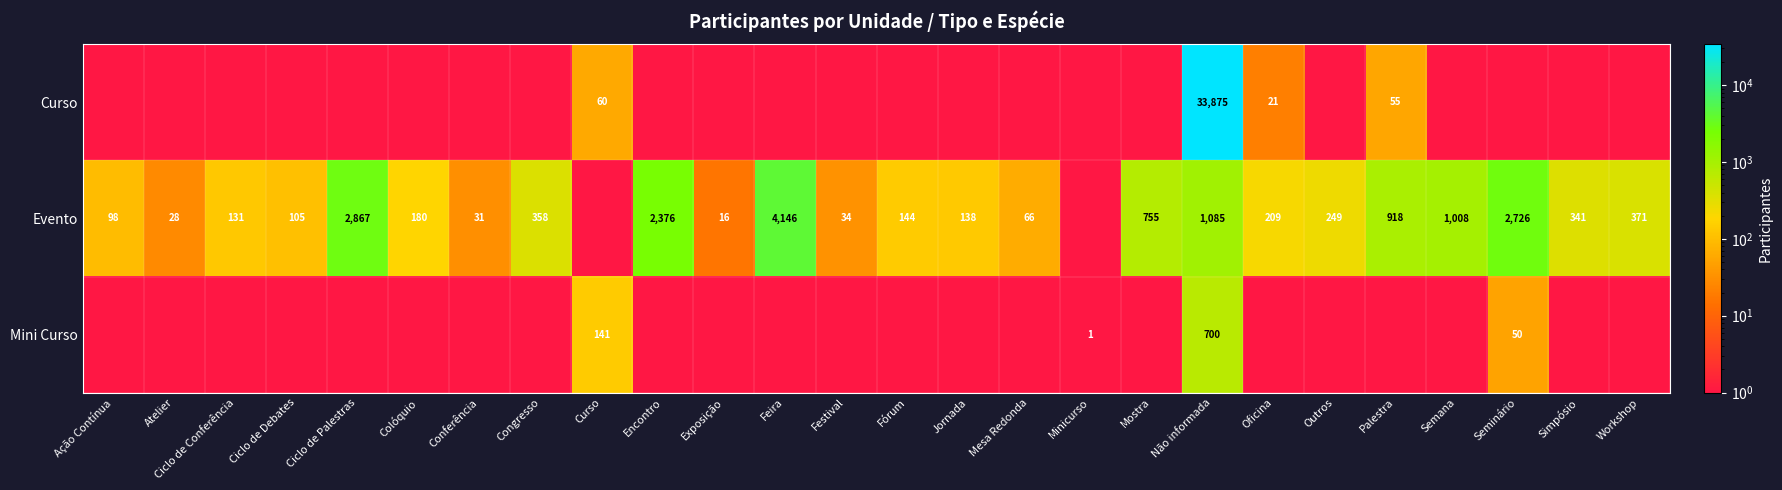

The value of Evento at Ciclo de Conferência is 131.0. True or false?

True